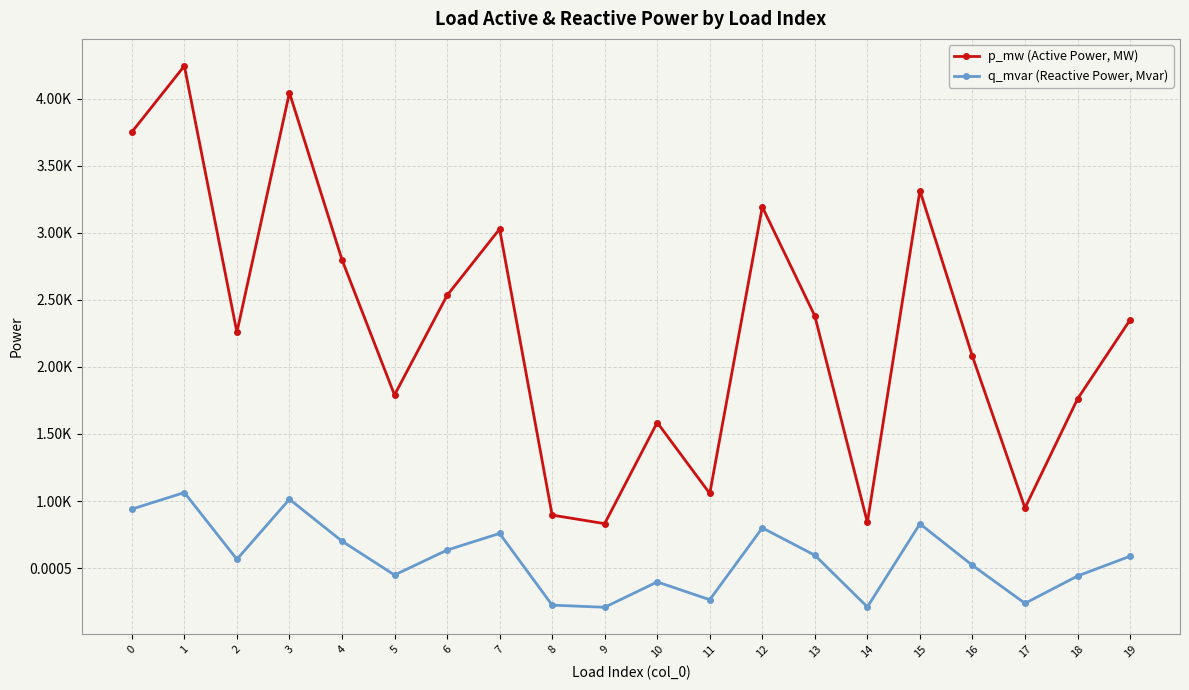

At 15, list the series in order from largest to smallest.

p_mw (Active Power, MW), q_mvar (Reactive Power, Mvar)